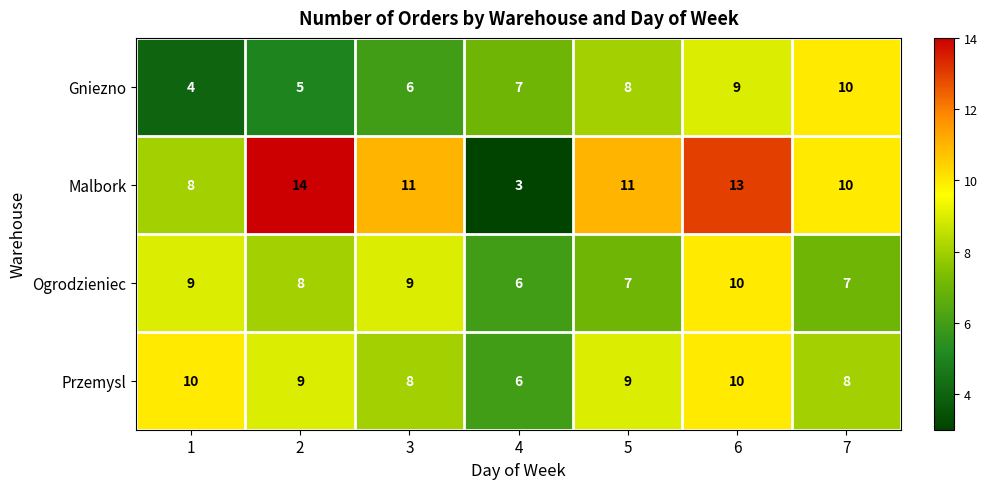

Which label corresponds to the largest value in the chart?

2